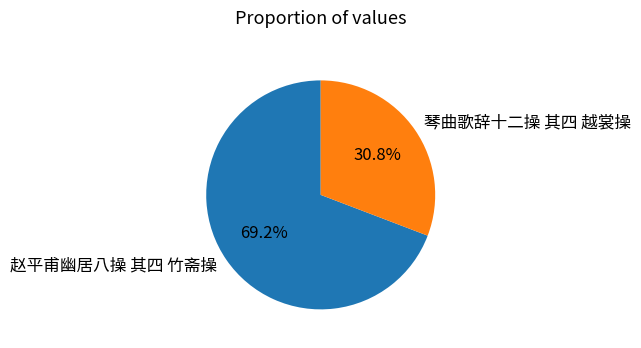

To the nearest percent, what portion does 赵平甫幽居八操 其四 竹斋操 represent?

69%